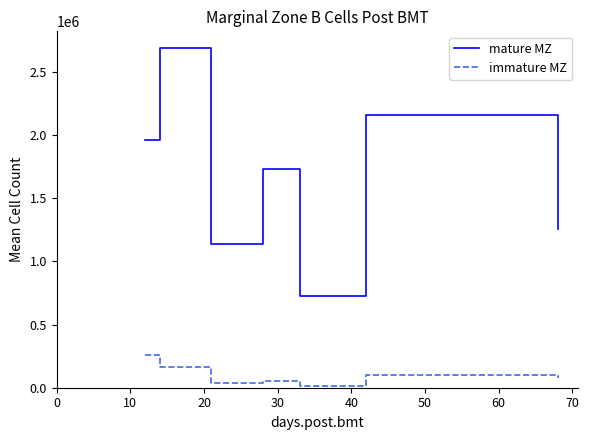

Which series has the largest range (max minus min)?

mature MZ